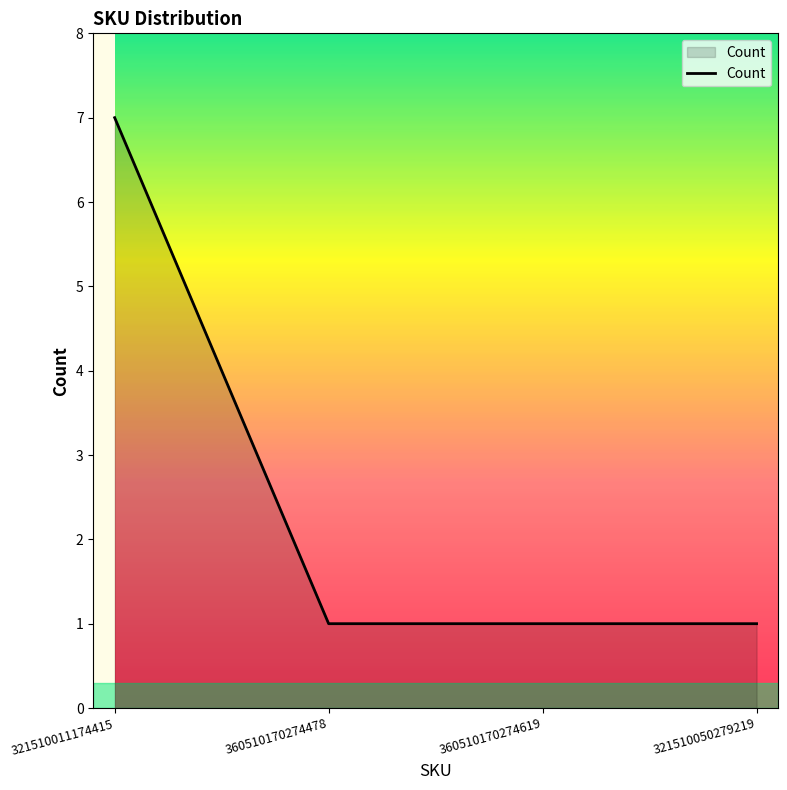

Reading left to right, transcribe all the data shown in this chart.

7	1	1	1